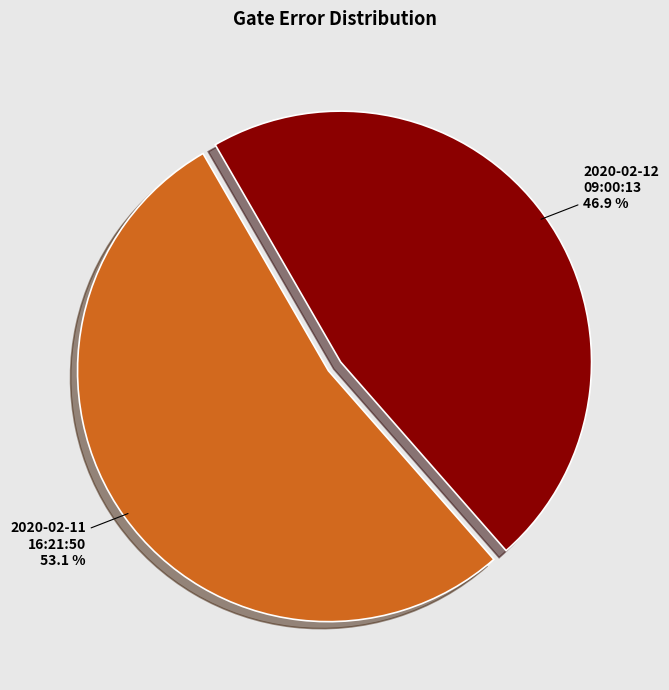

Does any single category account for the majority?

Yes